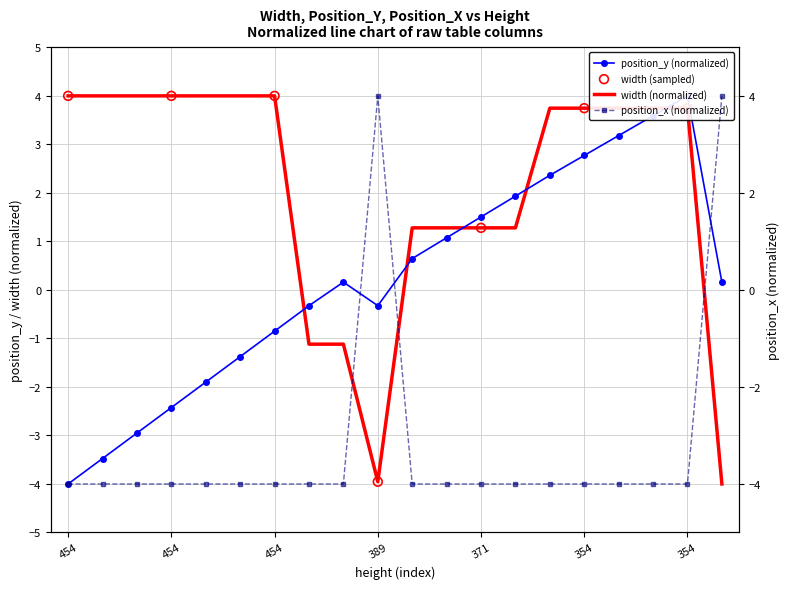

At which category is the sum across all series the highest?

354.0